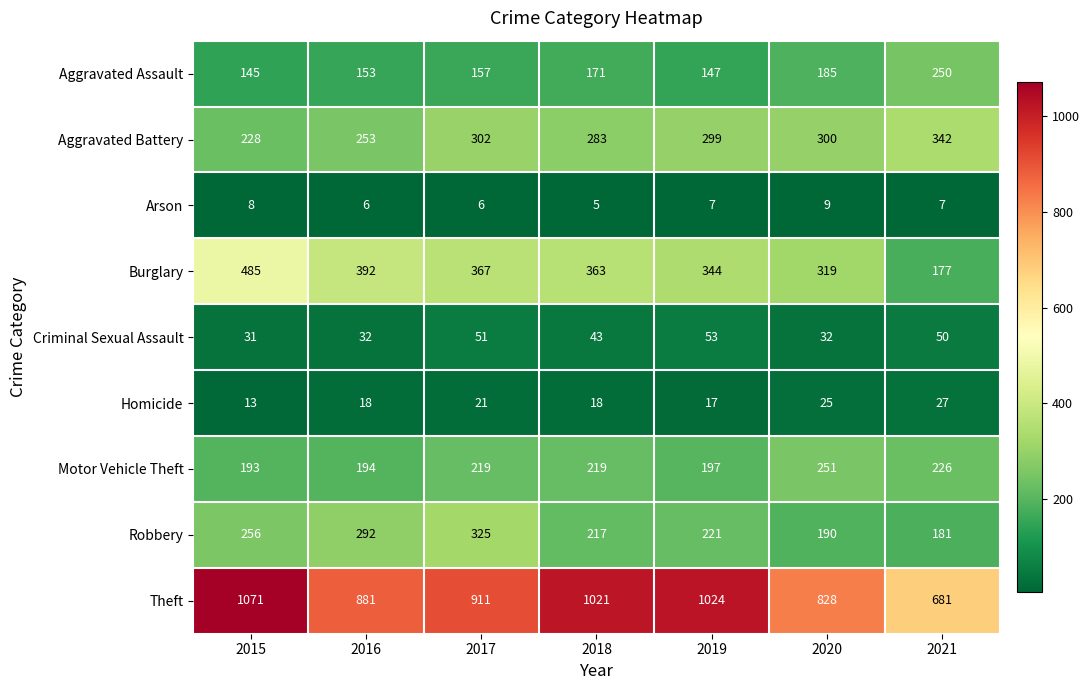

How many Arson values are between 6 and 8?

5